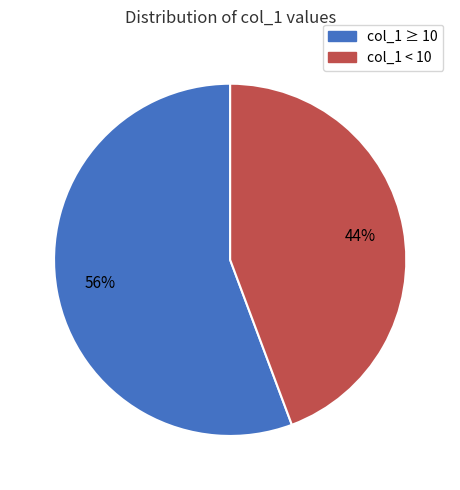

Is there a majority slice in this chart?

Yes